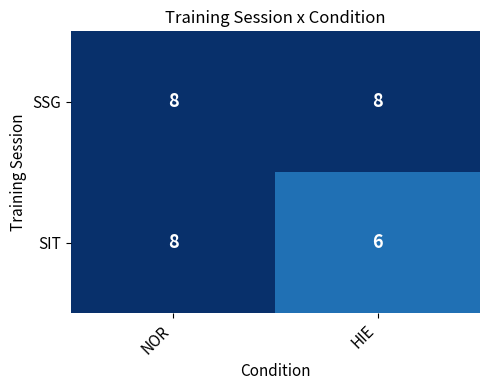

What is the smallest value displayed?

6